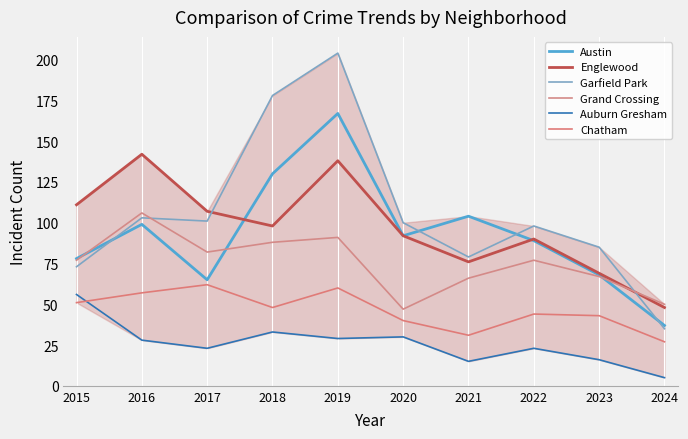

True or false: Garfield Park and Auburn Gresham cross at least once.

False